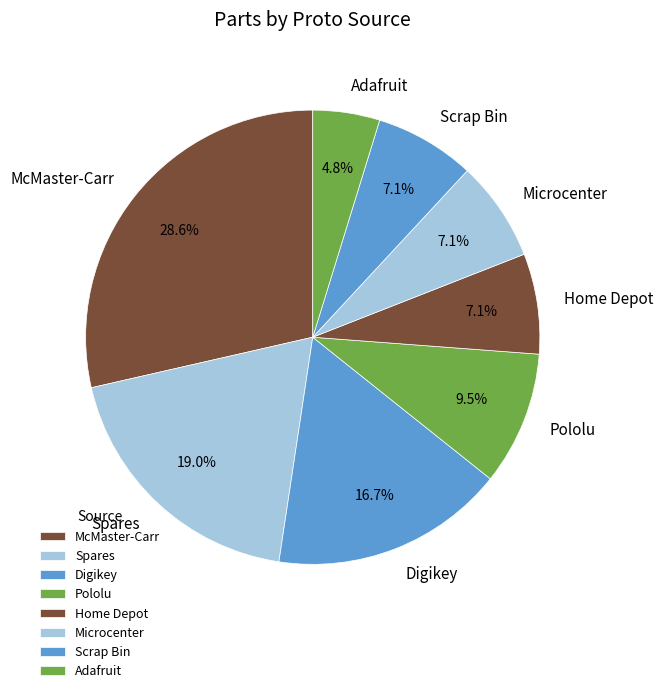

Which category has the smallest portion of the pie?

Adafruit